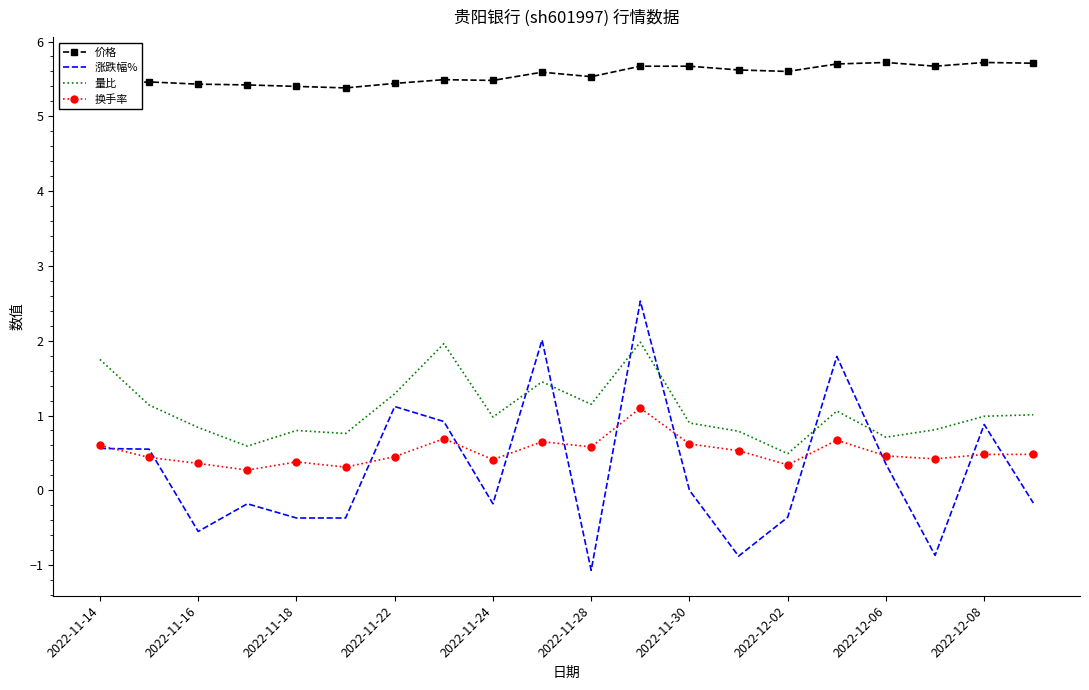

True or false: 换手率 and 价格 intersect in this chart.

False